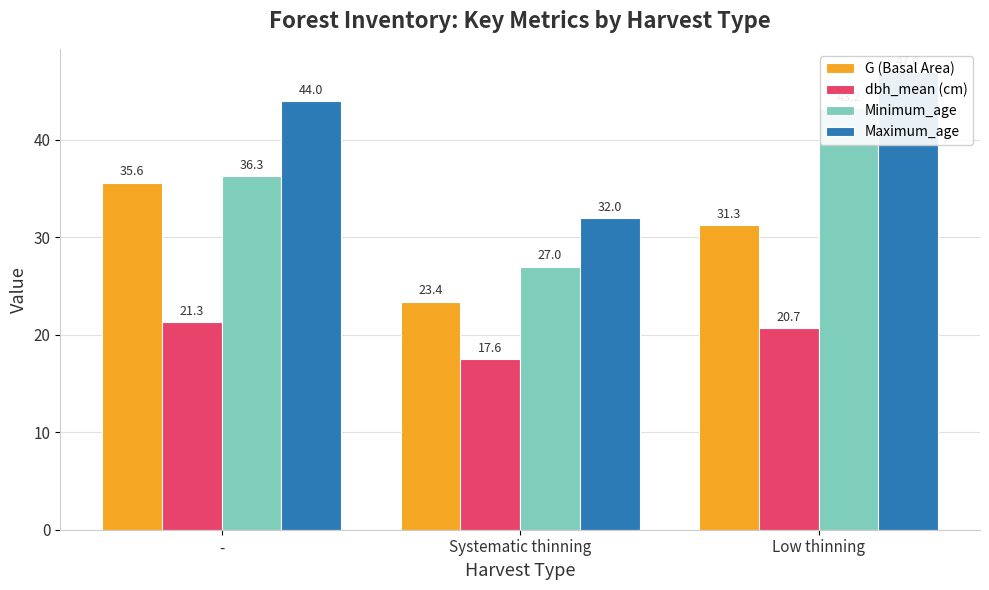

Which category has the lowest value in the Minimum_age series?

Systematic thinning